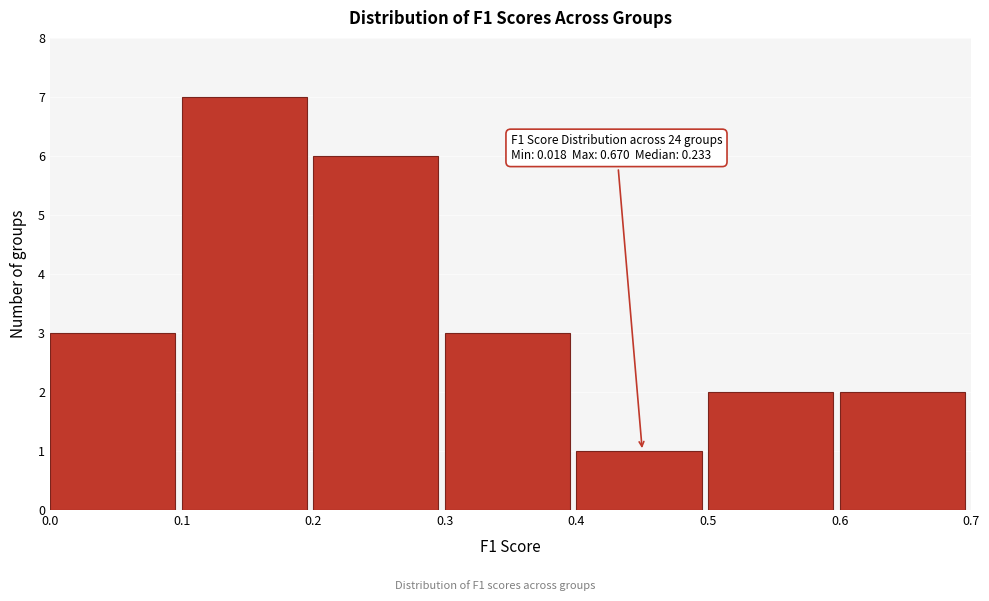

Over which range of the x-axis is the bar tallest?

0.1 to 0.2